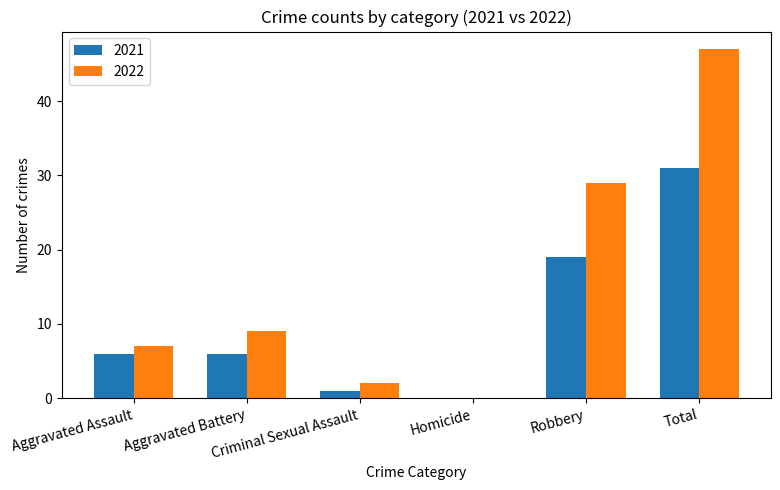

Which series has the largest total across all categories?

2022